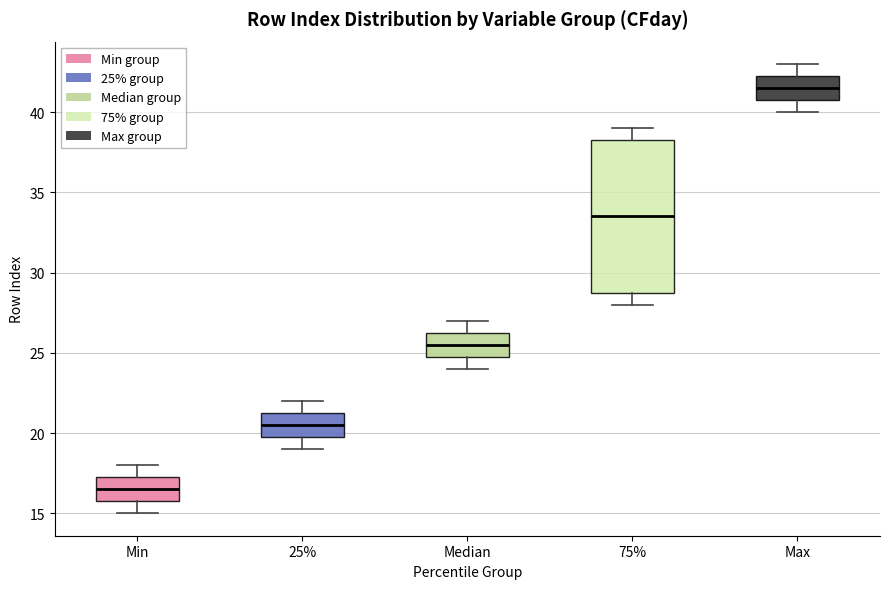

Where is the lower edge of the box for Median on the y-axis? The values are not printed on the chart, so give them approximately, as read against the axis.

25.0